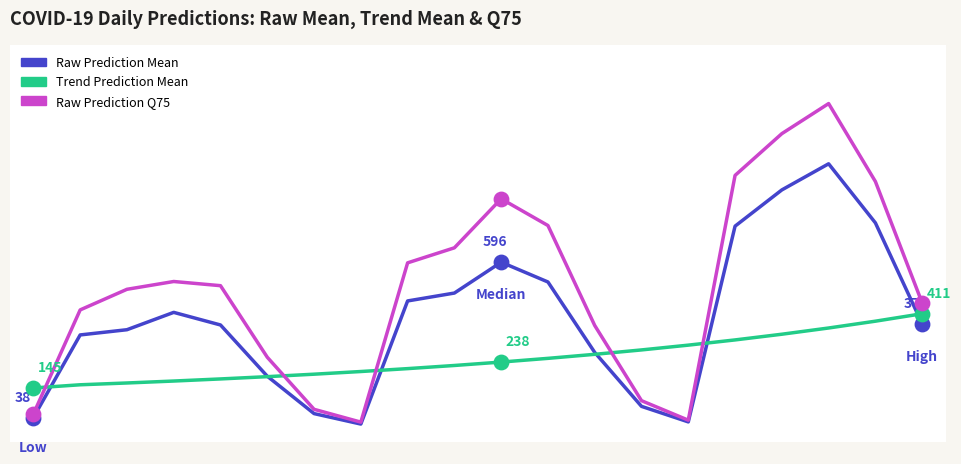

Is this an area chart (filled region under the line)?

No